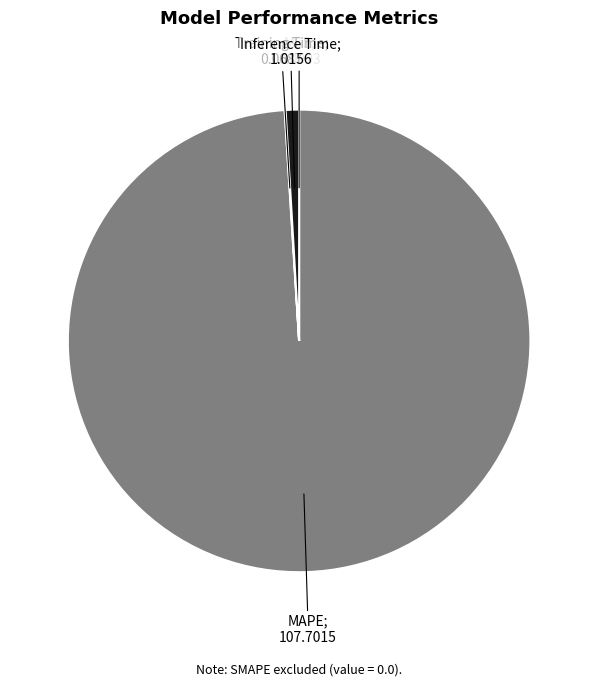

Does any single category account for the majority?

Yes